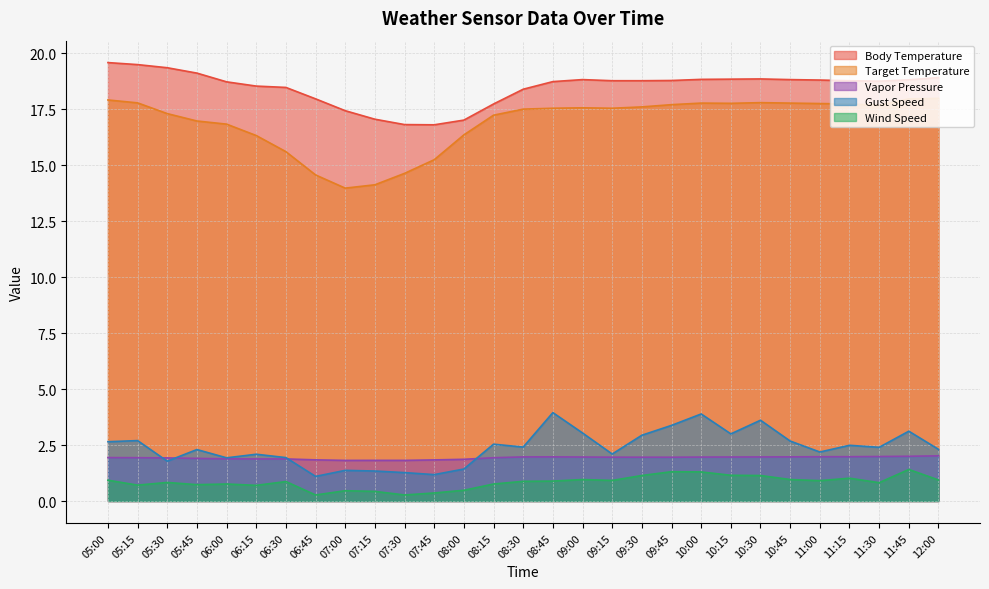

Which series has the largest total across all categories?

Body Temperature